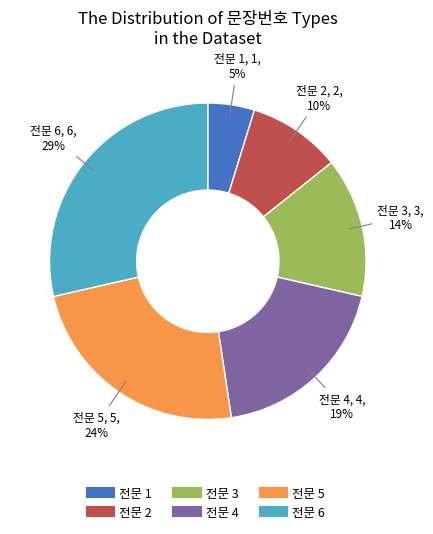

Does 전문 4 account for over 50% of the chart?

No